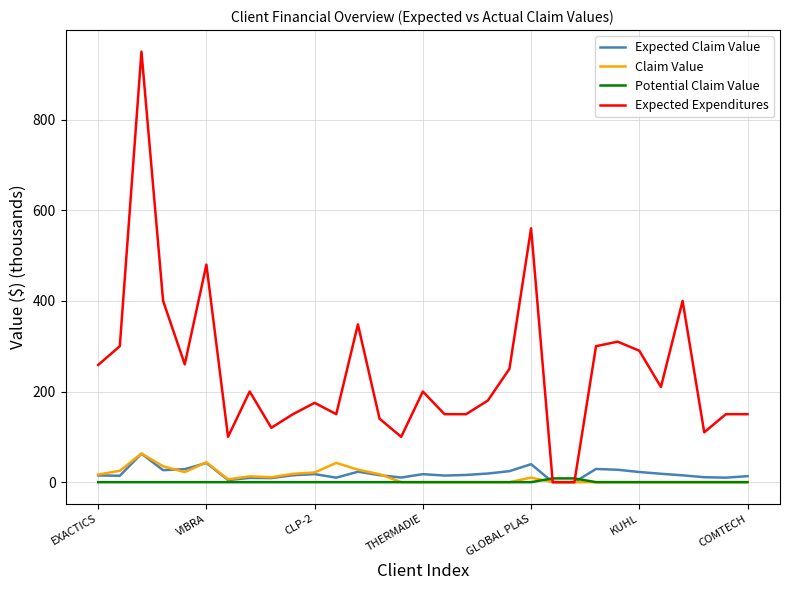

Which series has the largest total across all categories?

Expected Expenditures